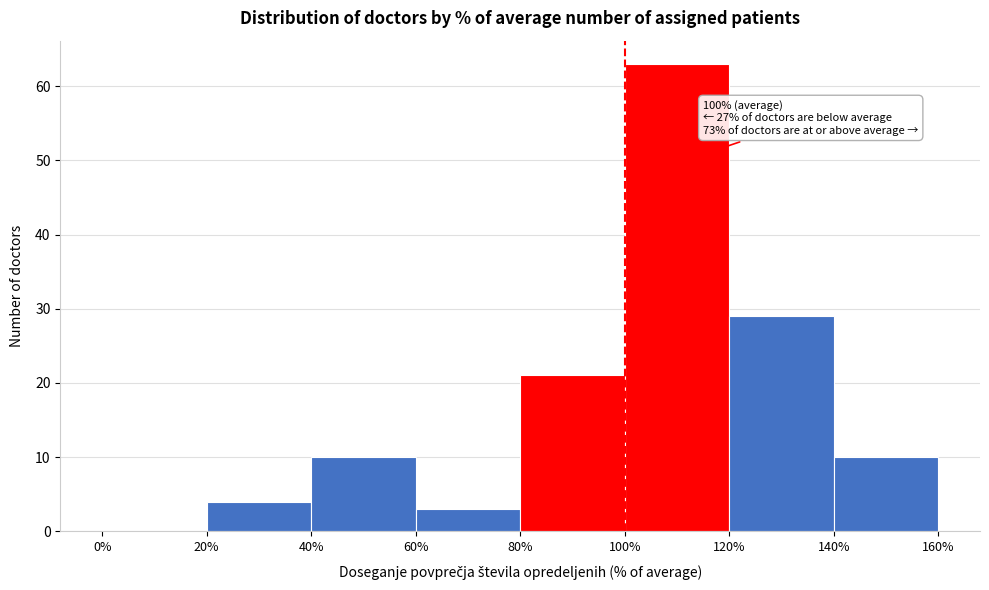

Which range on the x-axis has the tallest bar?

100% to 120%